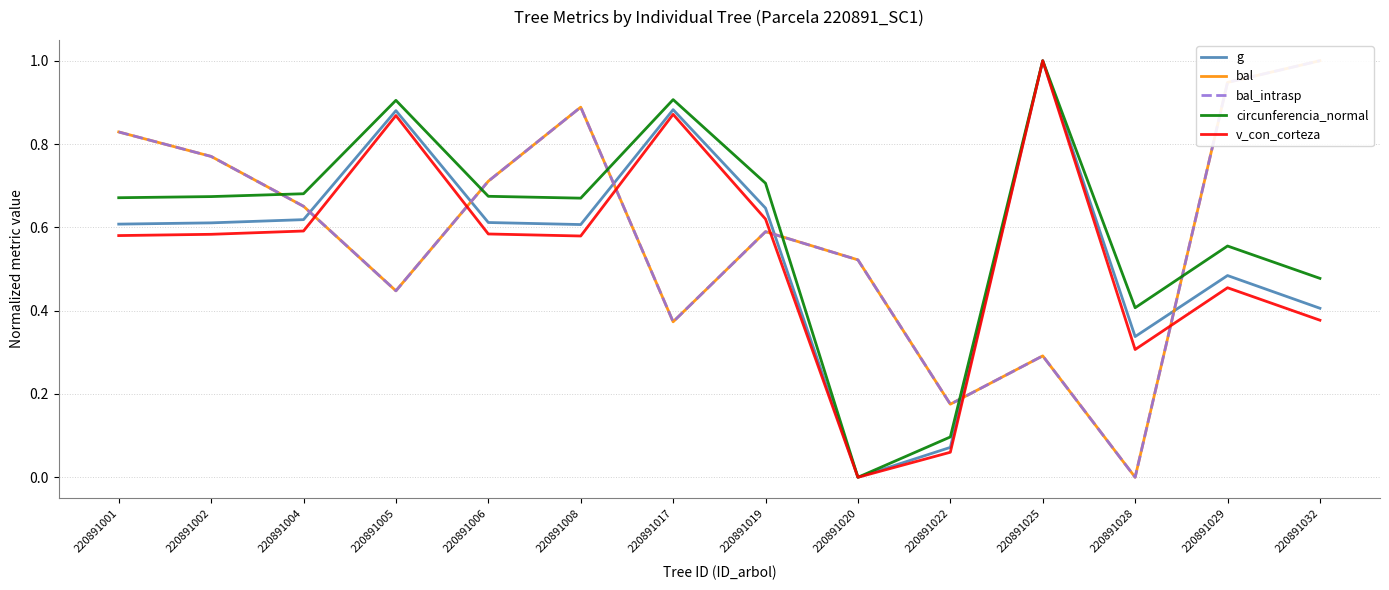

Which series ends up on top after the final intersection of bal and g?

bal